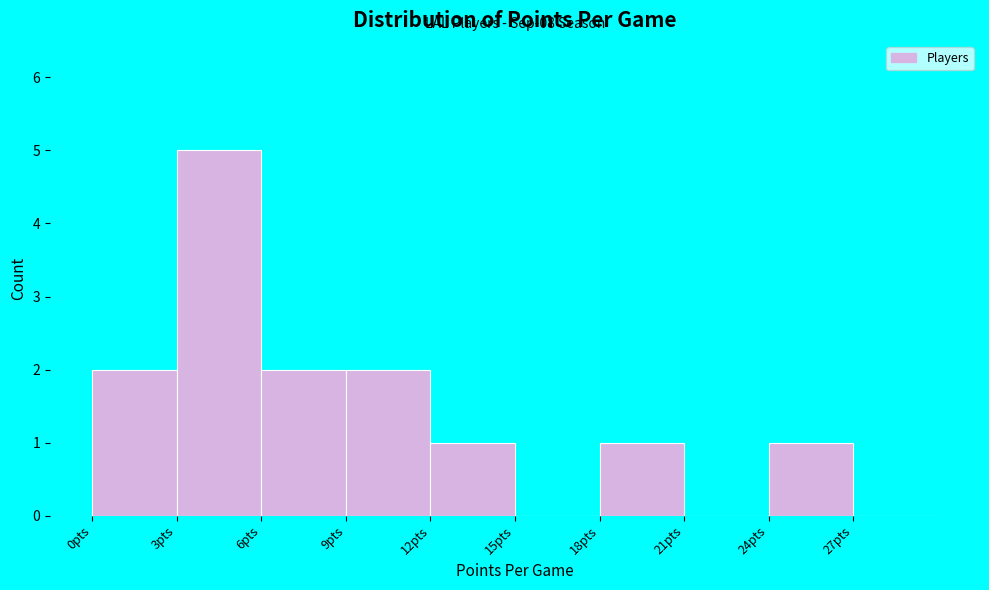

Over which range of the x-axis is the bar tallest?

3 to 6